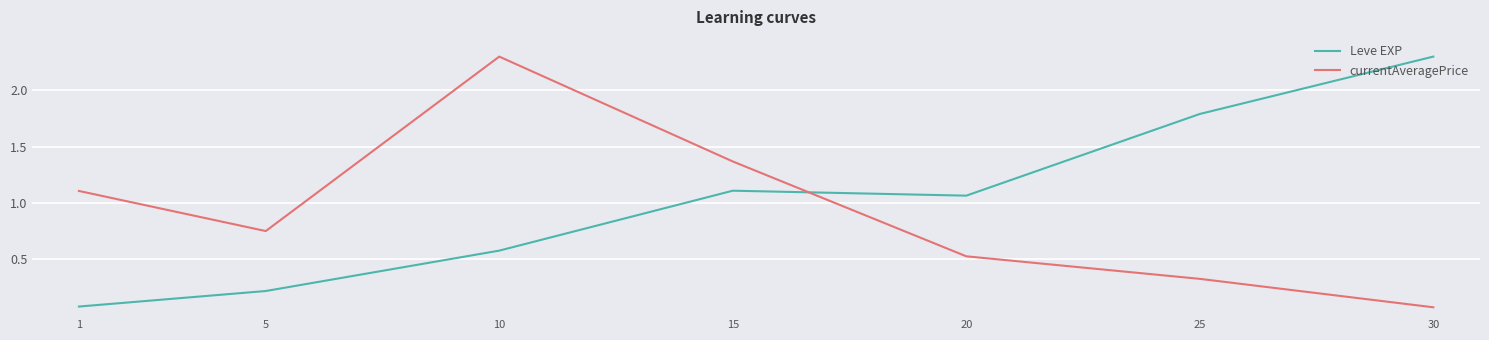

At which label is Leve EXP closest to 1?

20